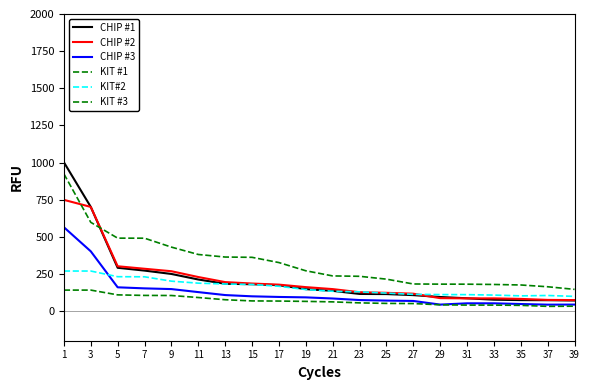

What is the maximum value for CHIP #3?

564.1